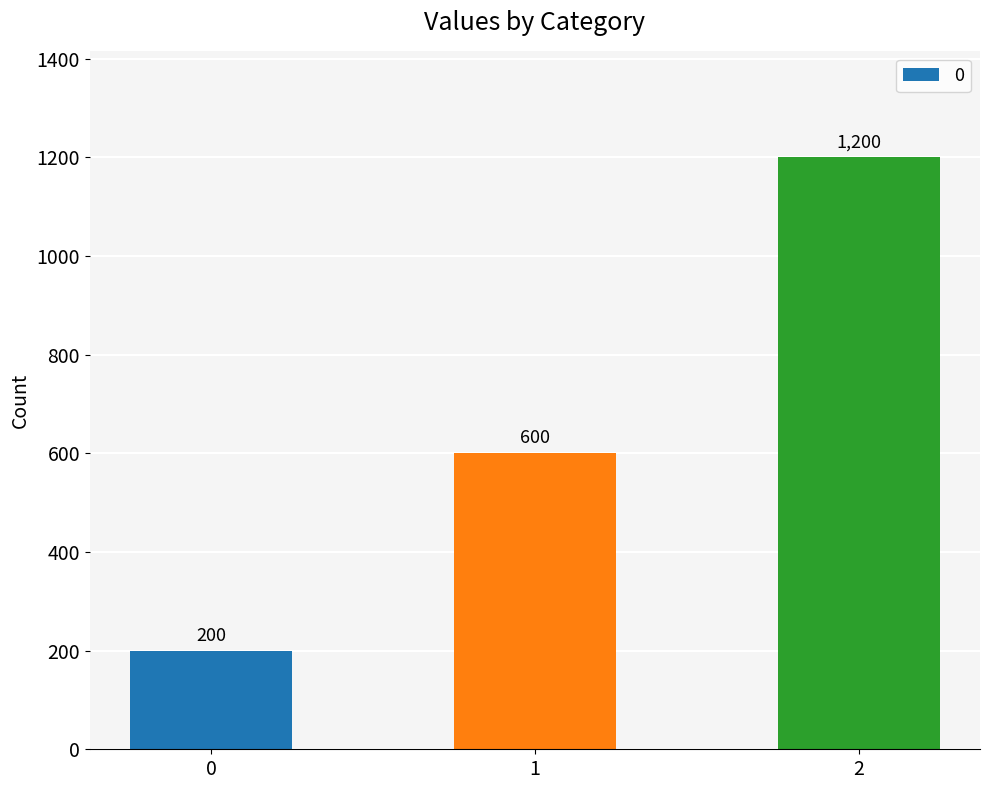

What is the difference between the maximum and second lowest values?

600